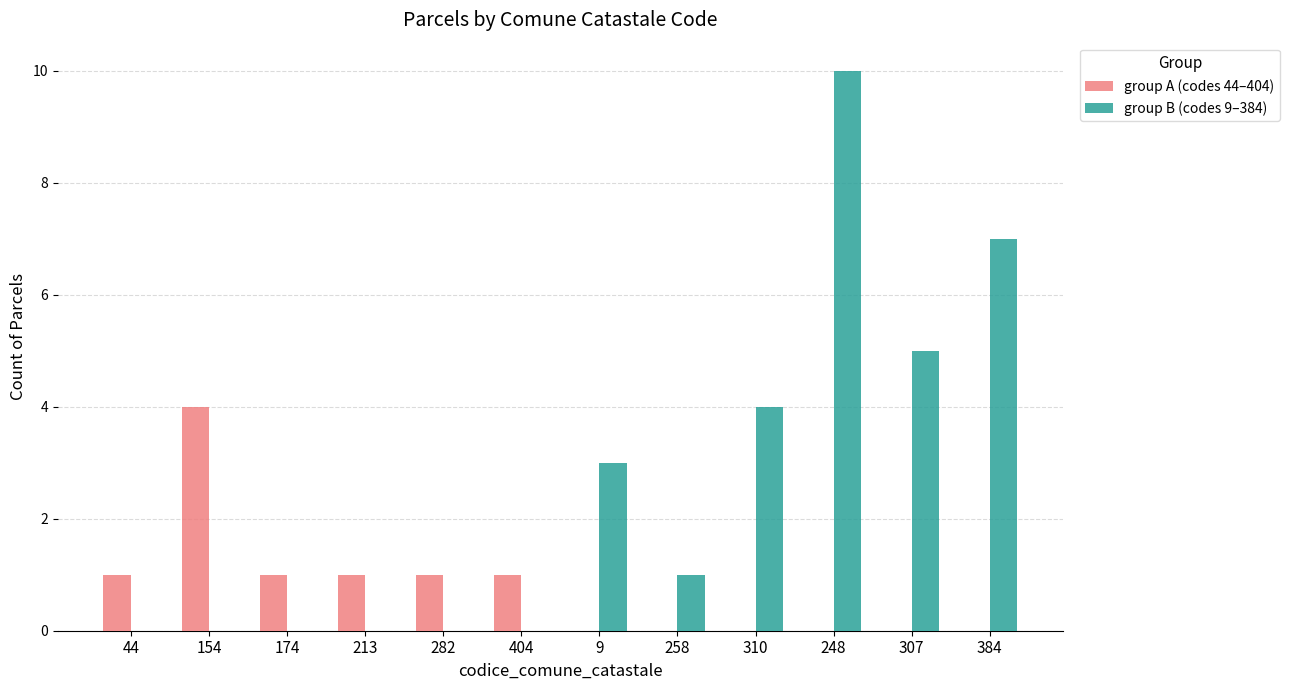

What is the average value of the group A (codes 44–404) series?

1